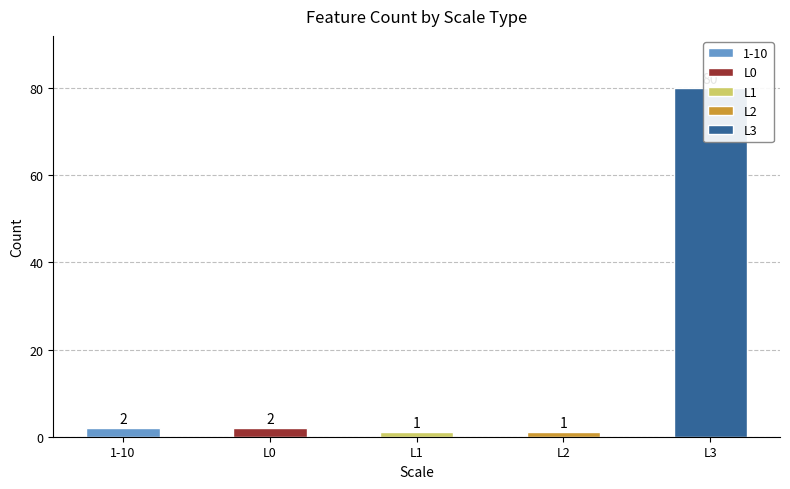

The chart shows a value of 0 at L1. True or false?

False